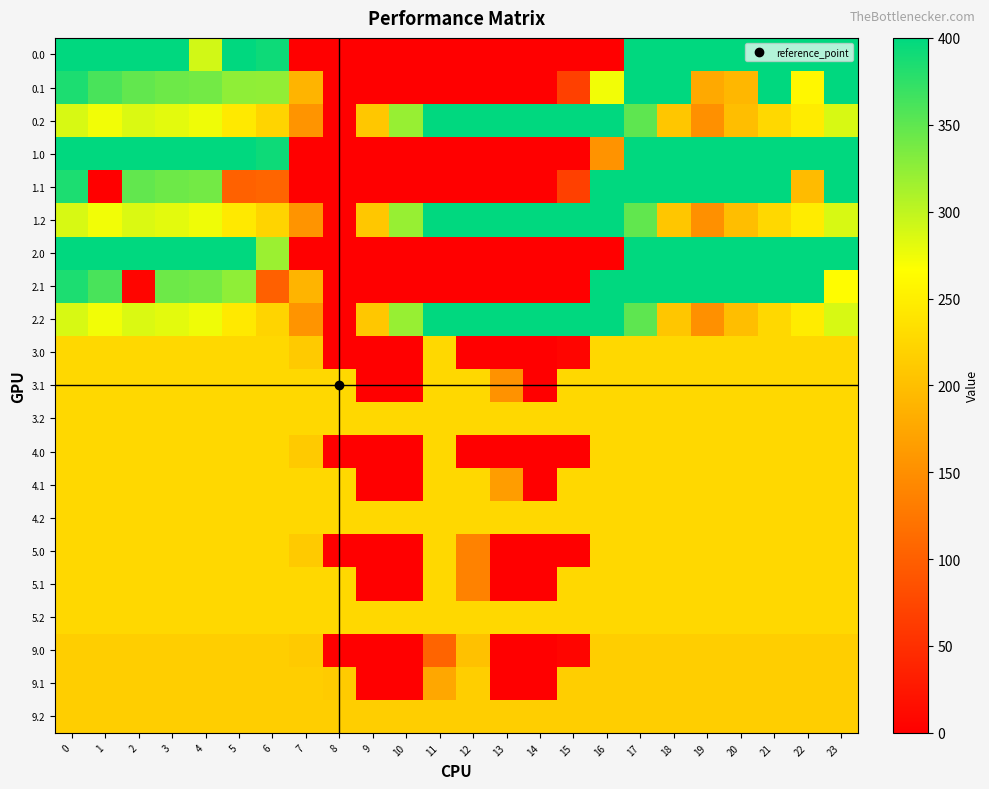

What is the difference between the highest and lowest values at 12?

400.0